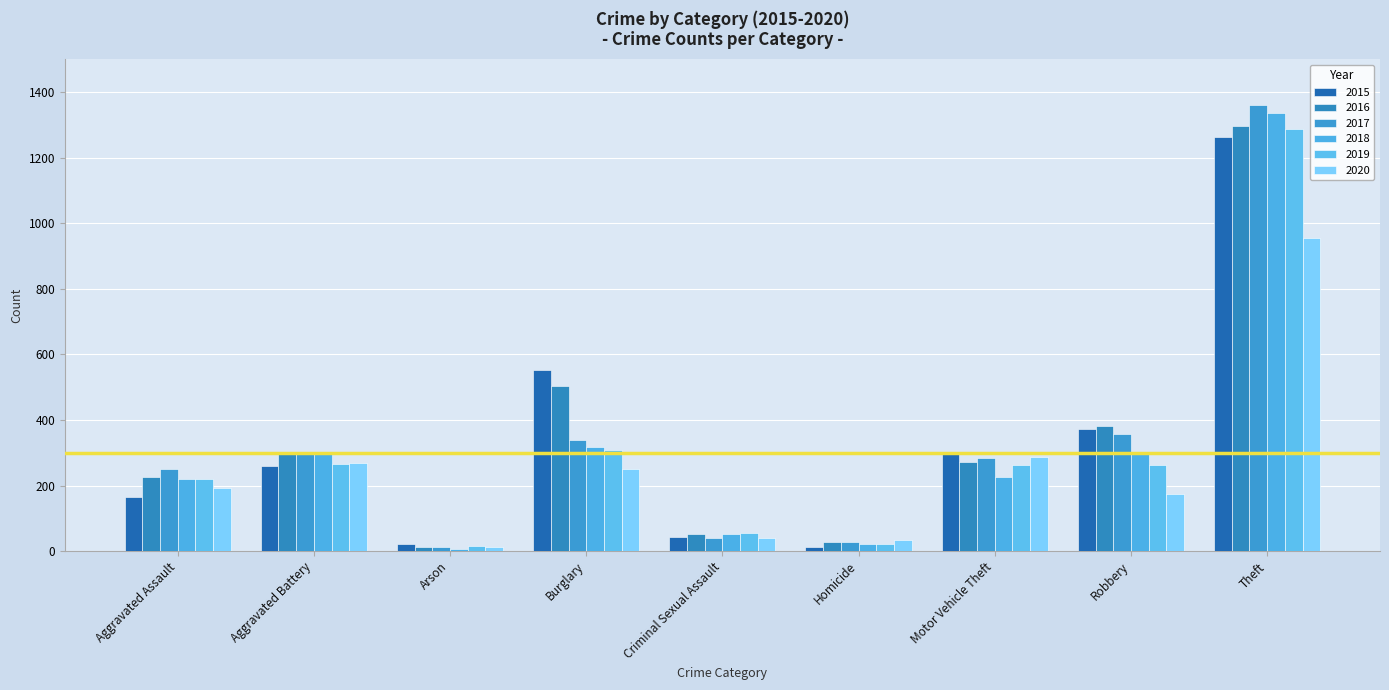

At which category is the sum across all series the highest?

Theft